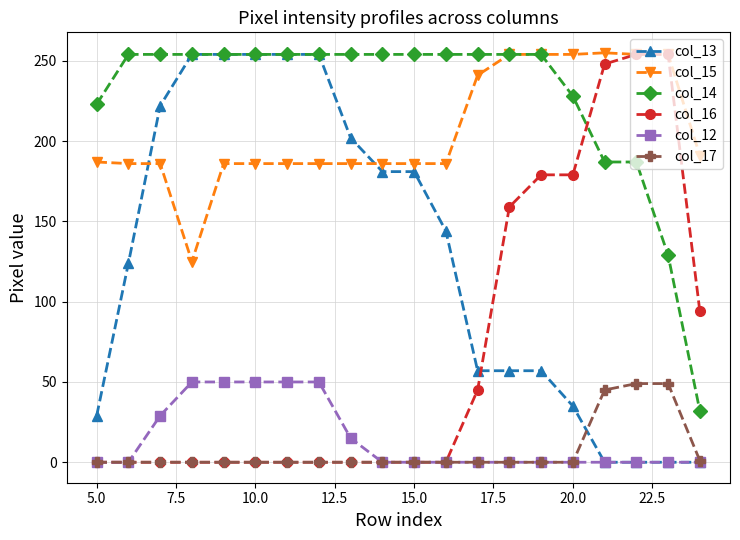

Which series has the largest total across all categories?

col_14